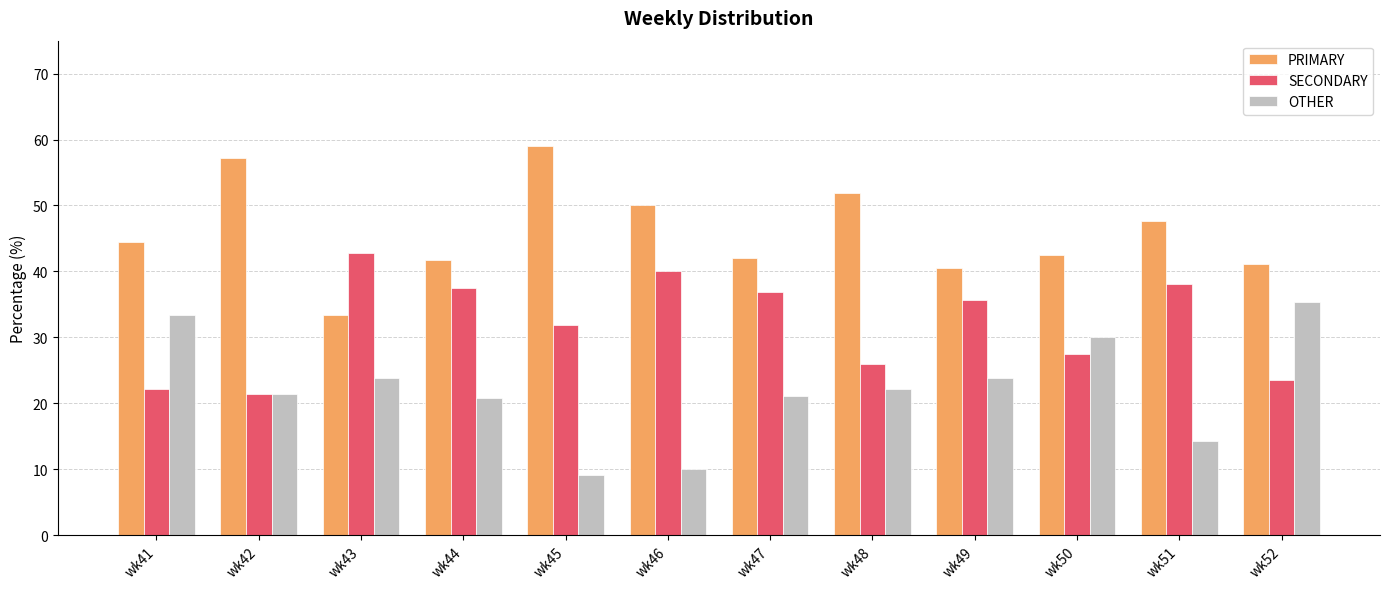

What is the approximate value of SECONDARY at wk51?

38.1